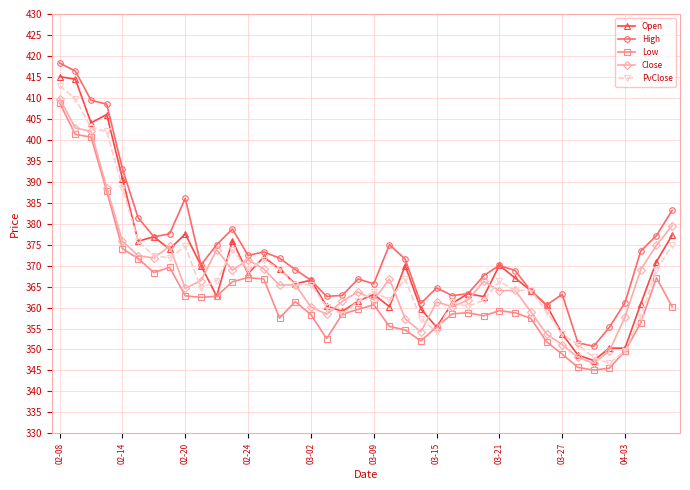

How many lines are shown in the chart?

5